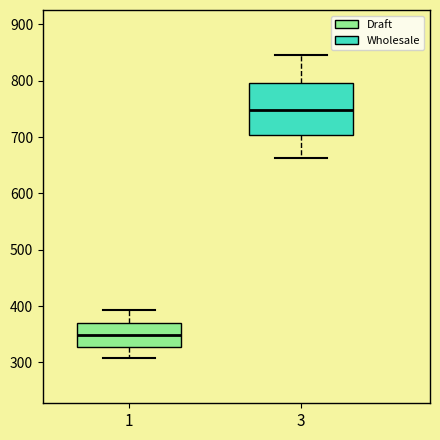

Which box's median line is the lowest?

1